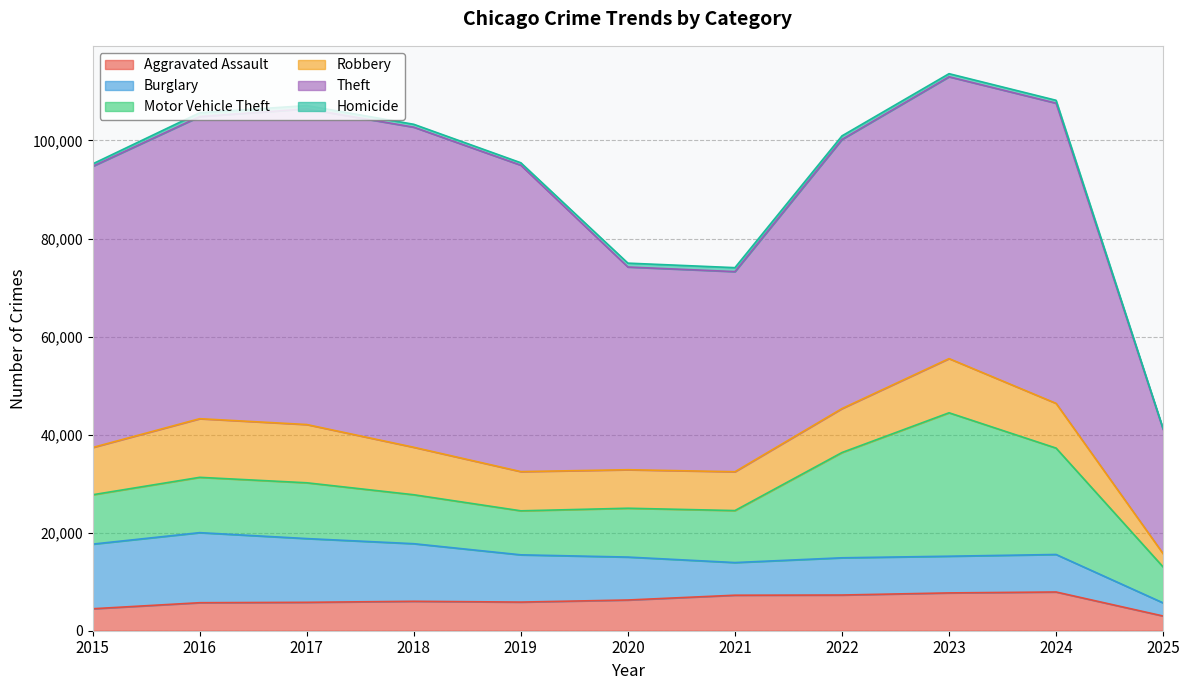

Rank the series by their maximum value, from highest to lowest.

Theft, Motor Vehicle Theft, Burglary, Robbery, Aggravated Assault, Homicide